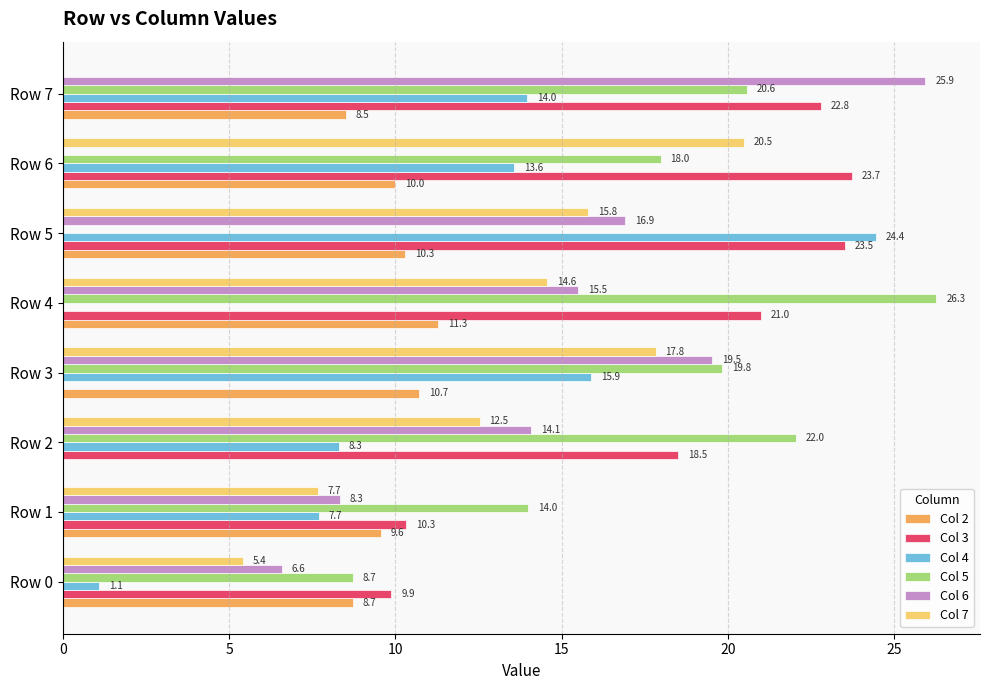

Which series changed the most between Row 2 and Row 7?

Col 7